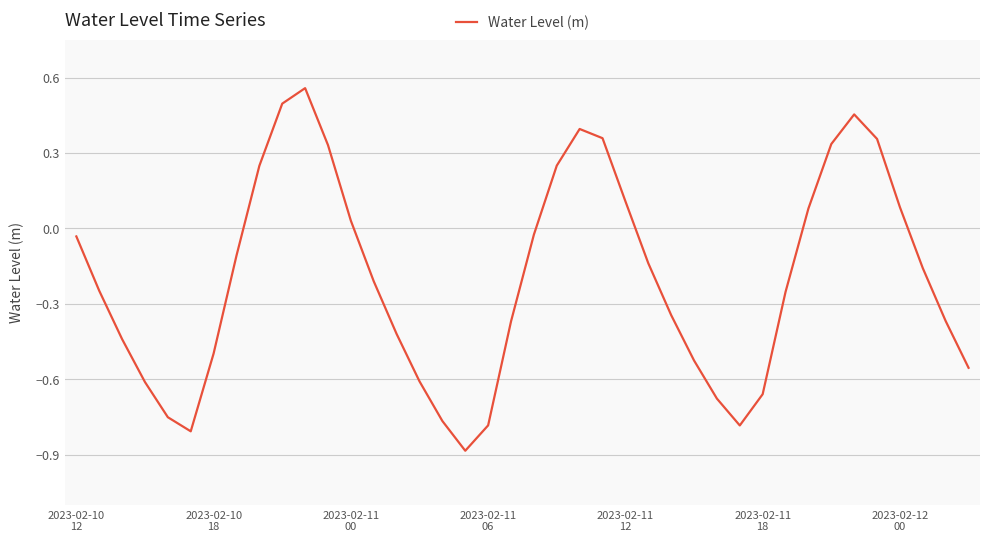

What is the minimum value shown in the chart?

-0.9